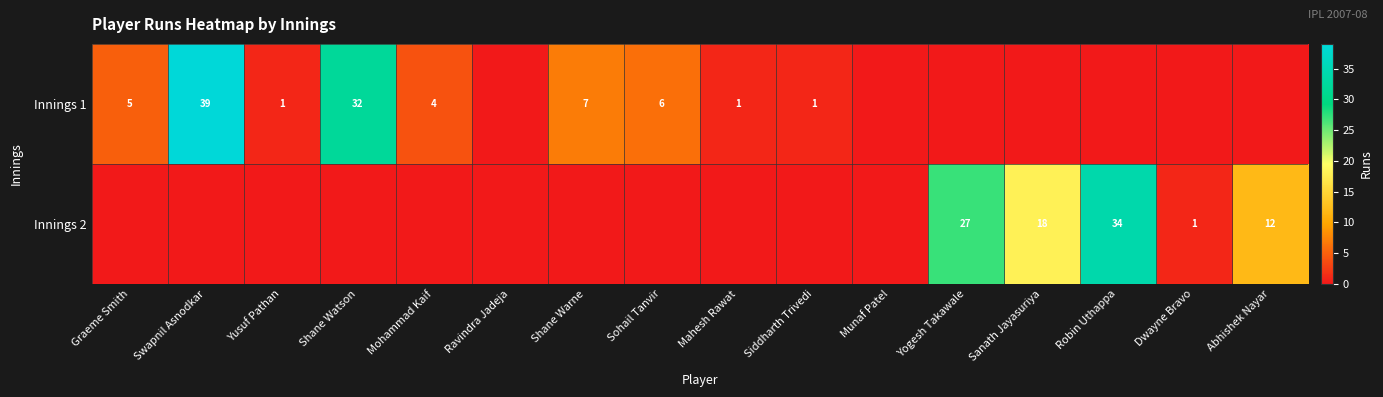

True or false: Innings 2 has a value of 7 at Abhishek Nayar.

False